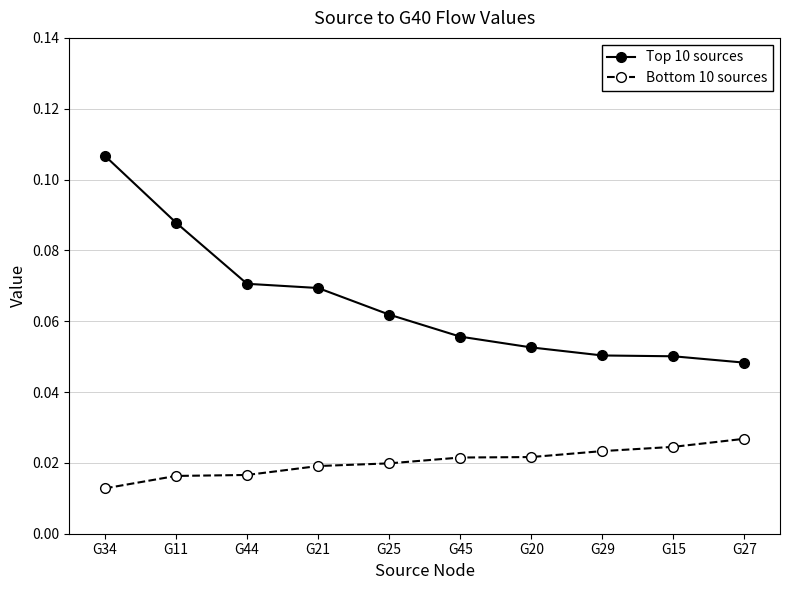

How many lines are shown in the chart?

2